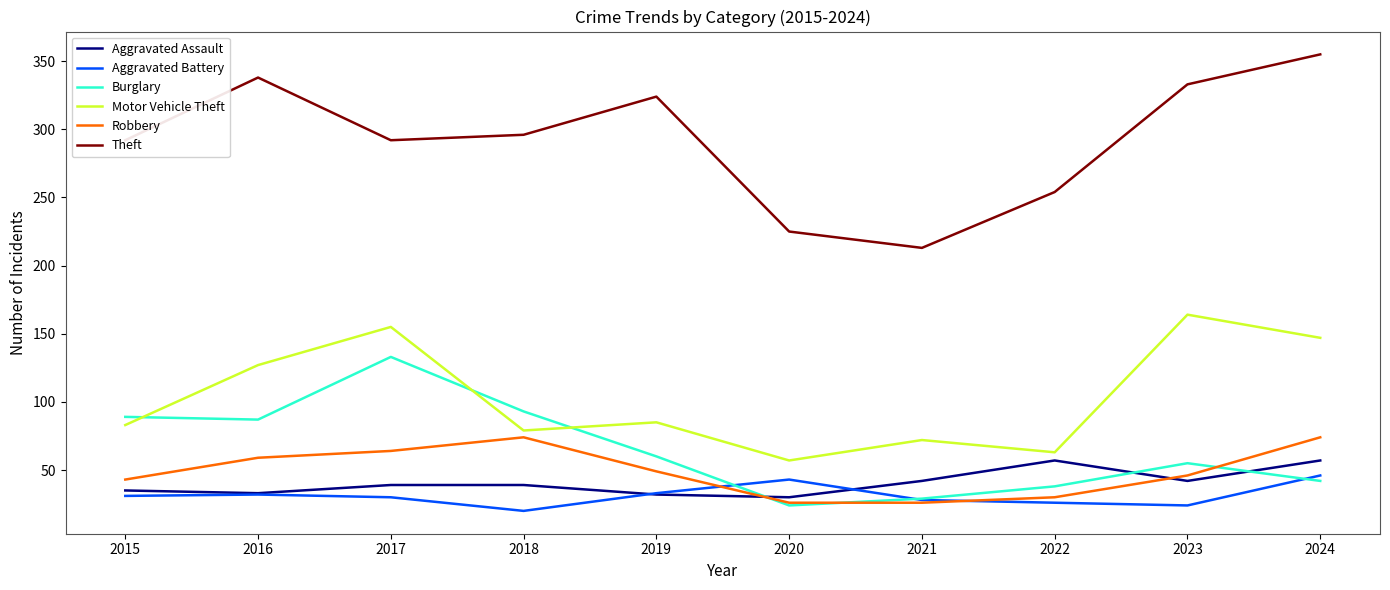

The Aggravated Battery series shows 47 at 2016. True or false?

False